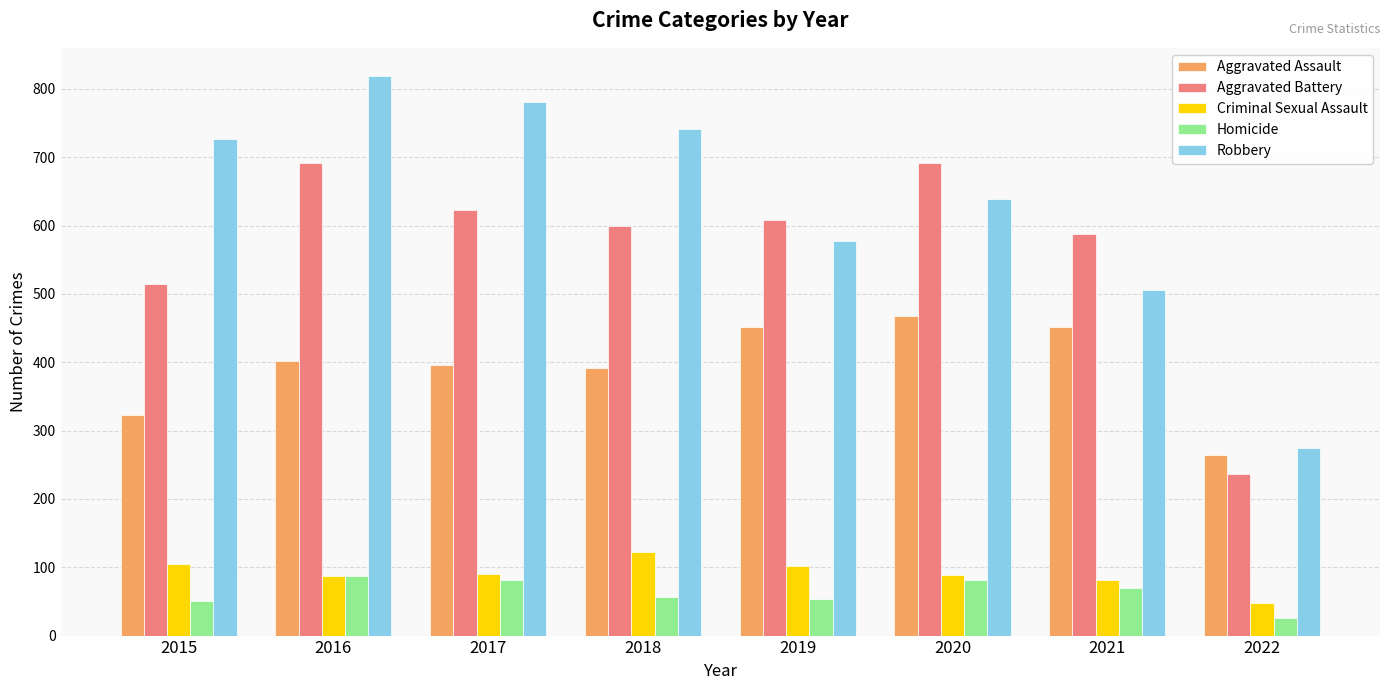

Which label corresponds to the largest value in the chart?

2016